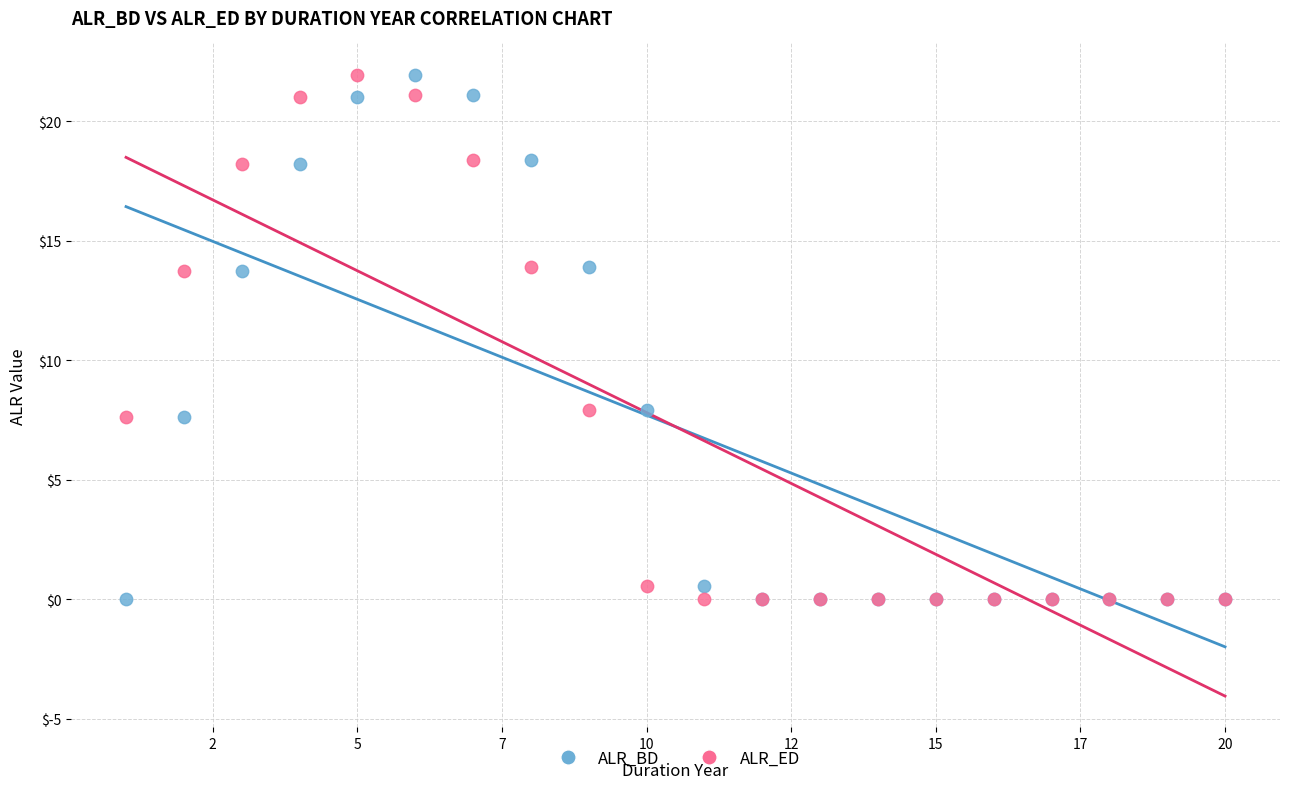

What are all the series names shown in the legend?

ALR_BD, ALR_ED